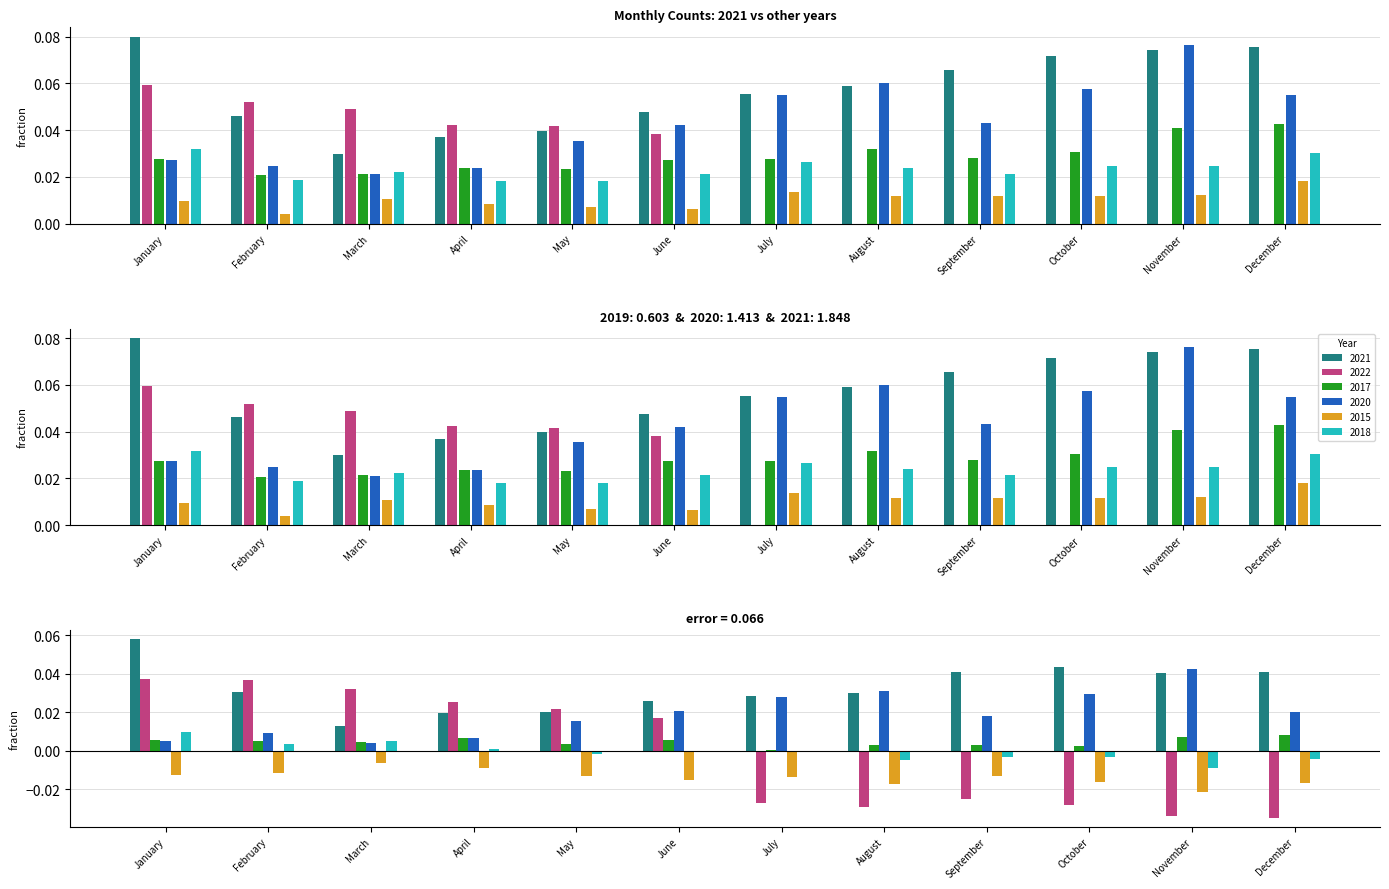

How many 2017 values are between 0 and 1?

12